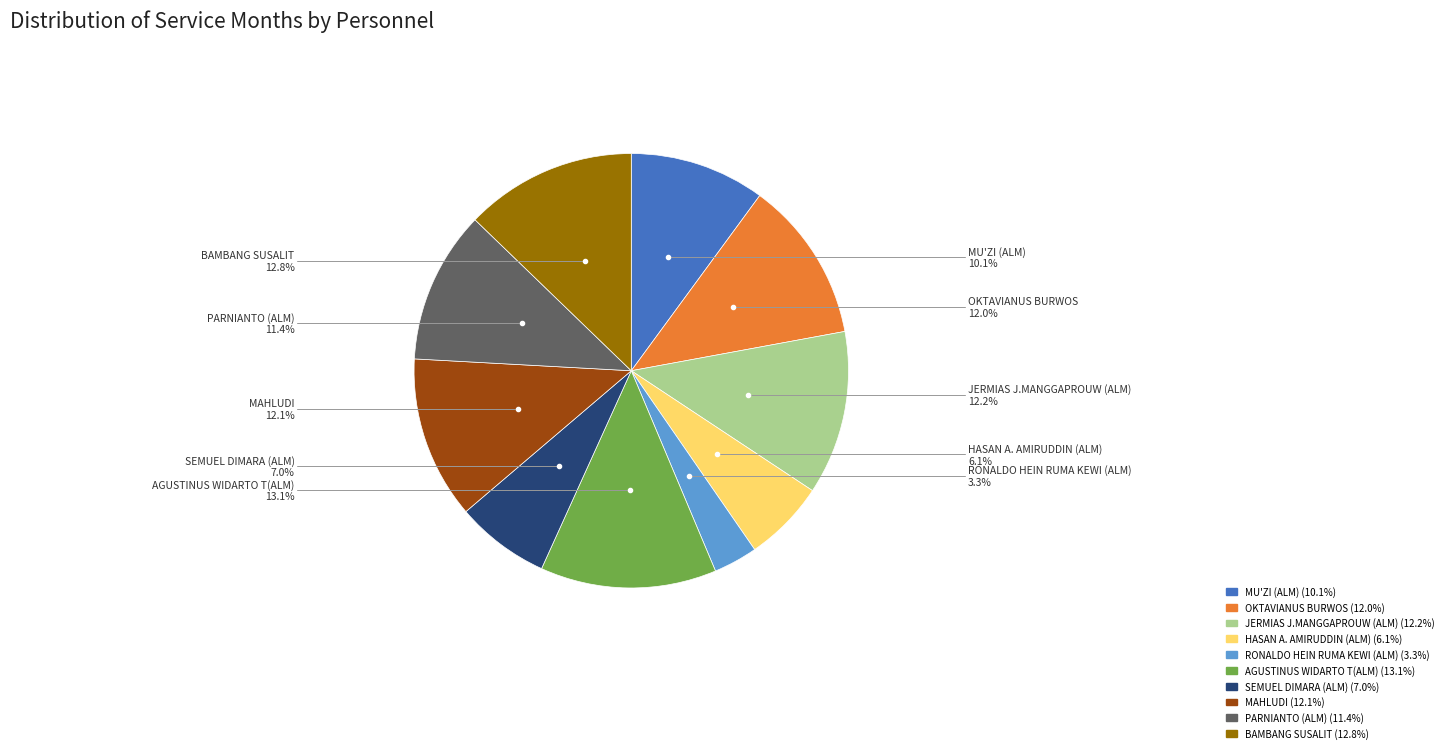

Is the sum of MAHLUDI and RONALDO HEIN RUMA KEWI (ALM) greater than half?

No